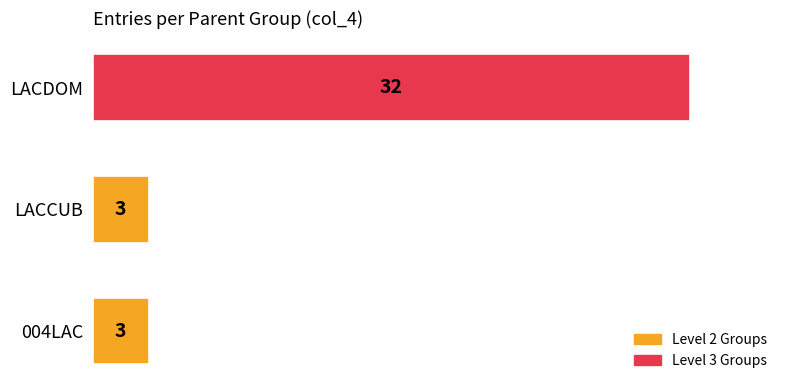

What is the sum of all values?

38